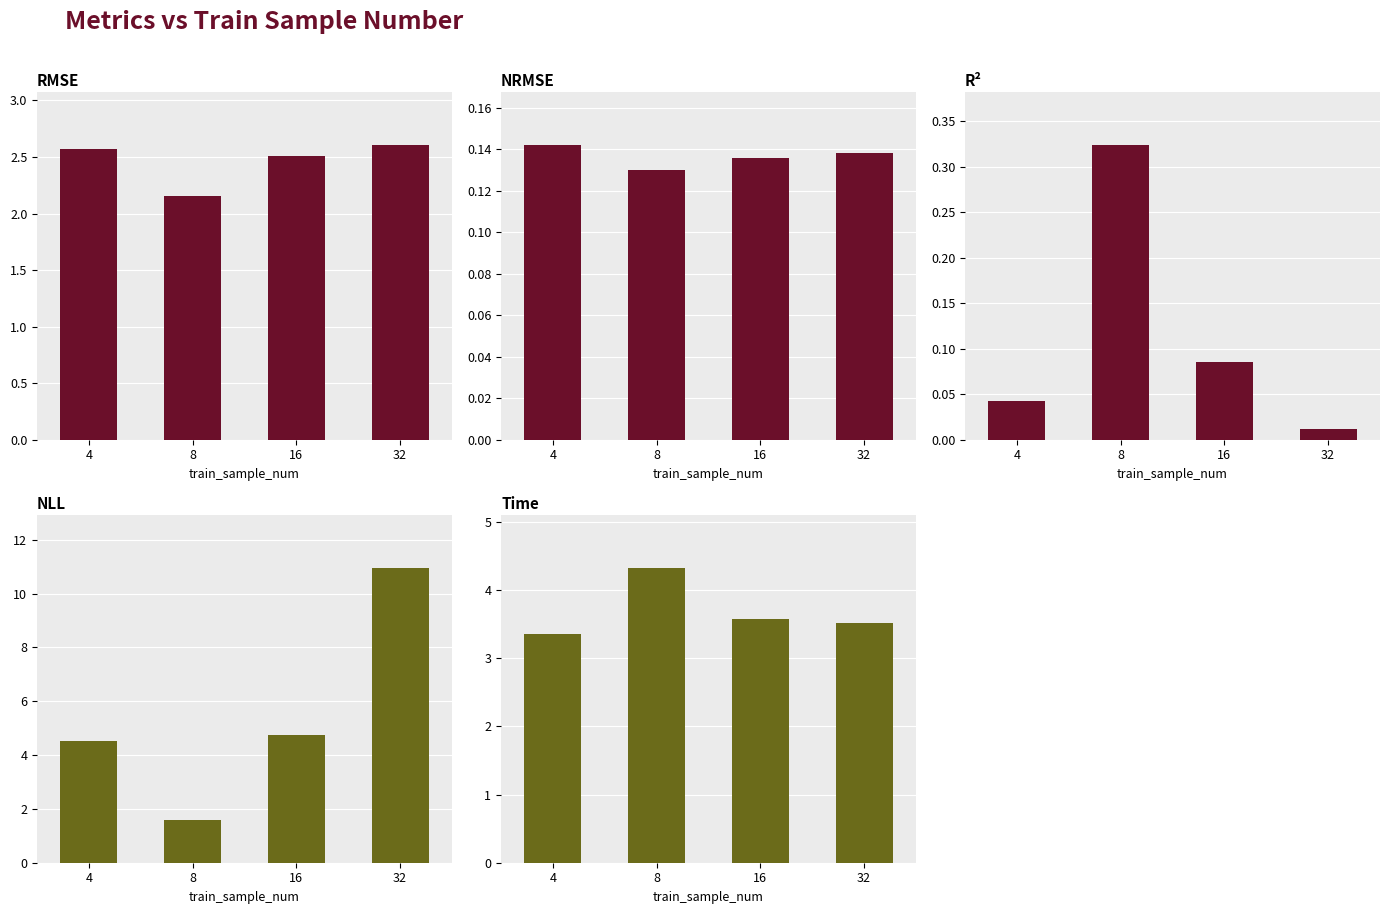

At which label is nrmse closest to 0?

8